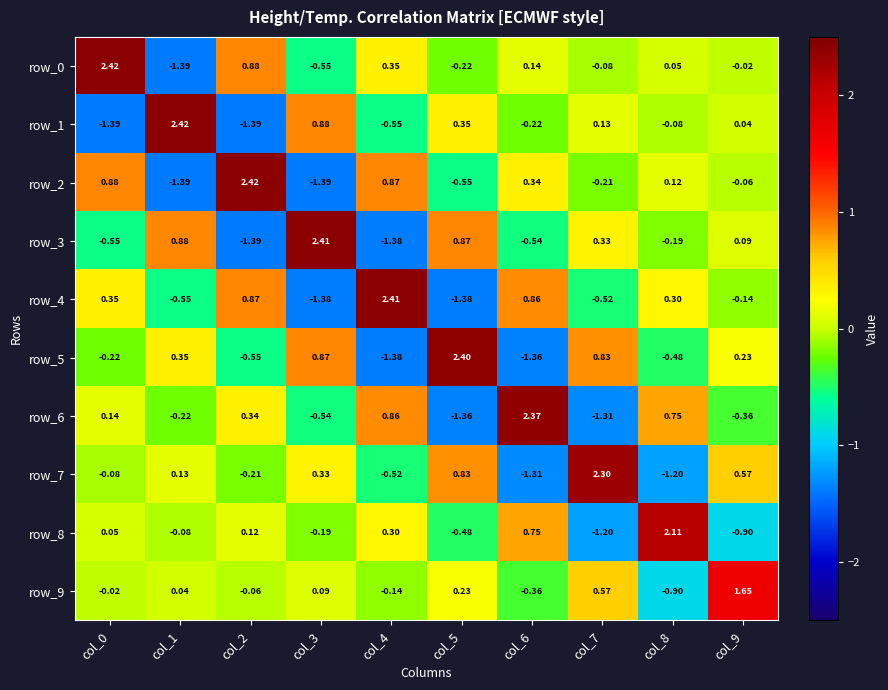

What is the sum of the row_6 values at col_0 and col_2?

0.5